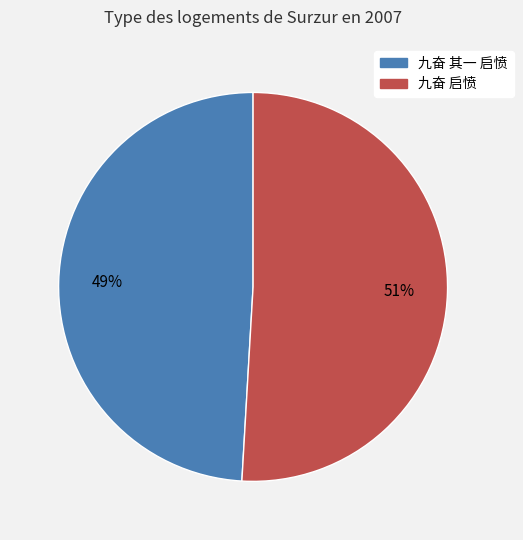

Which slice is the largest?

九奋 启愤